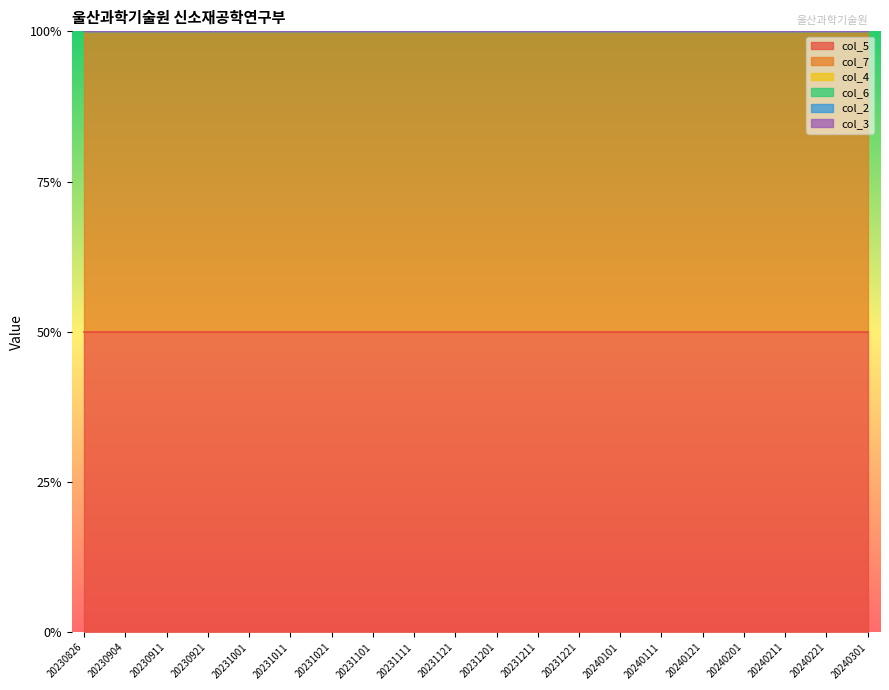

Which series has the largest total across all categories?

col_5